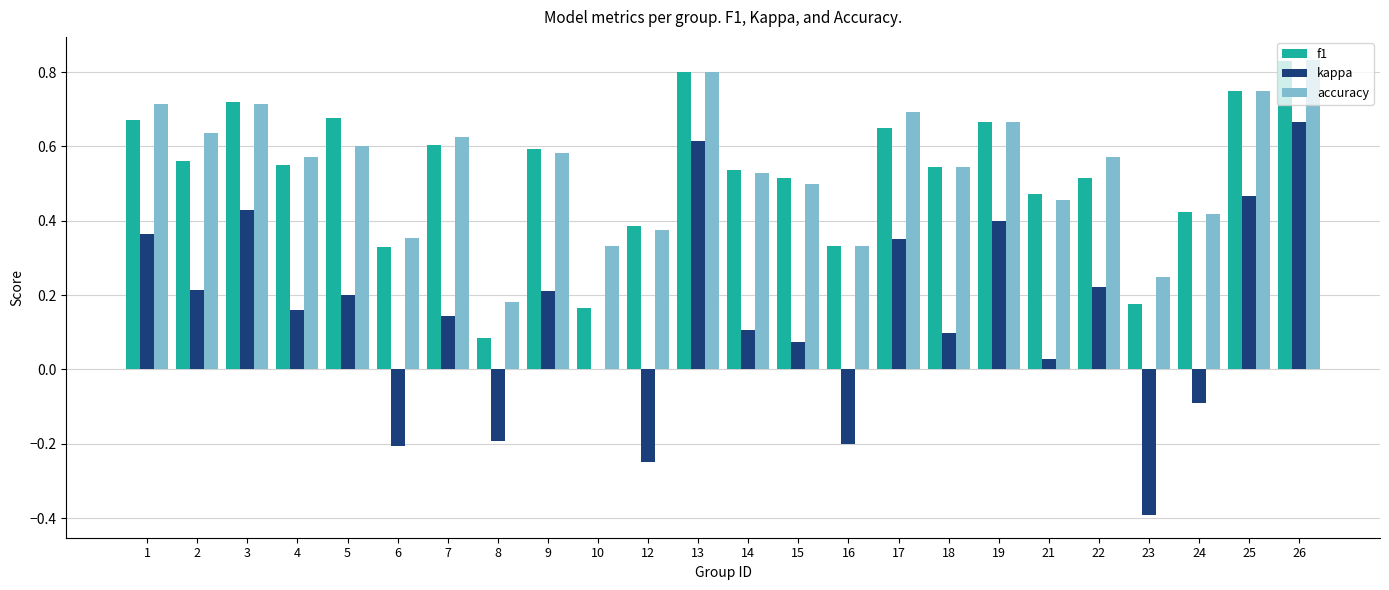

True or false: f1 has a value of 0.2 at 15.

False